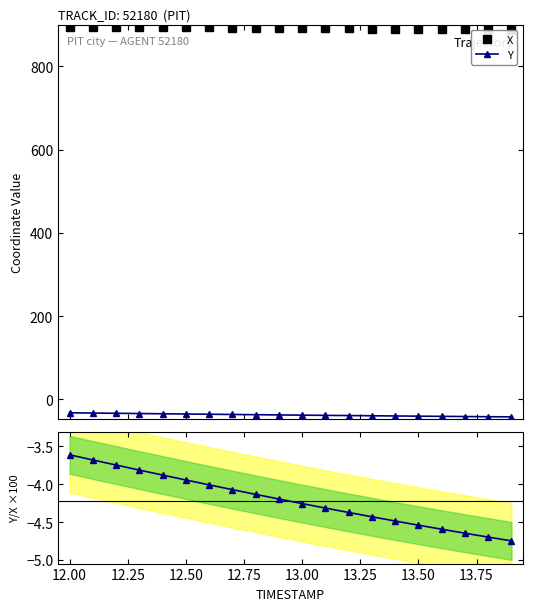

True or false: X and Y intersect in this chart.

False